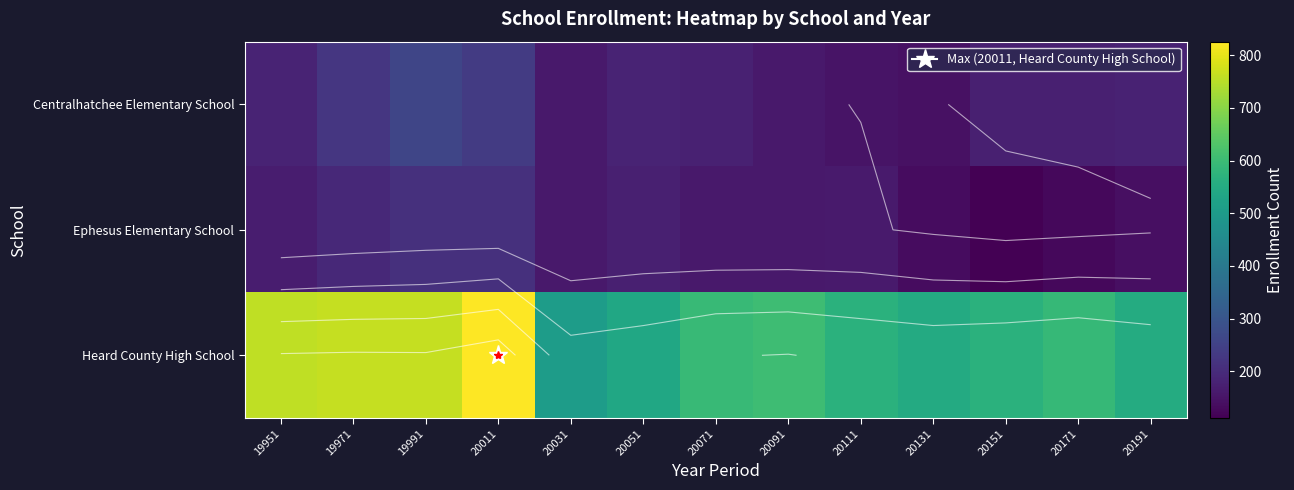

At which label does Centralhatchee Elementary School reach its peak?

19991